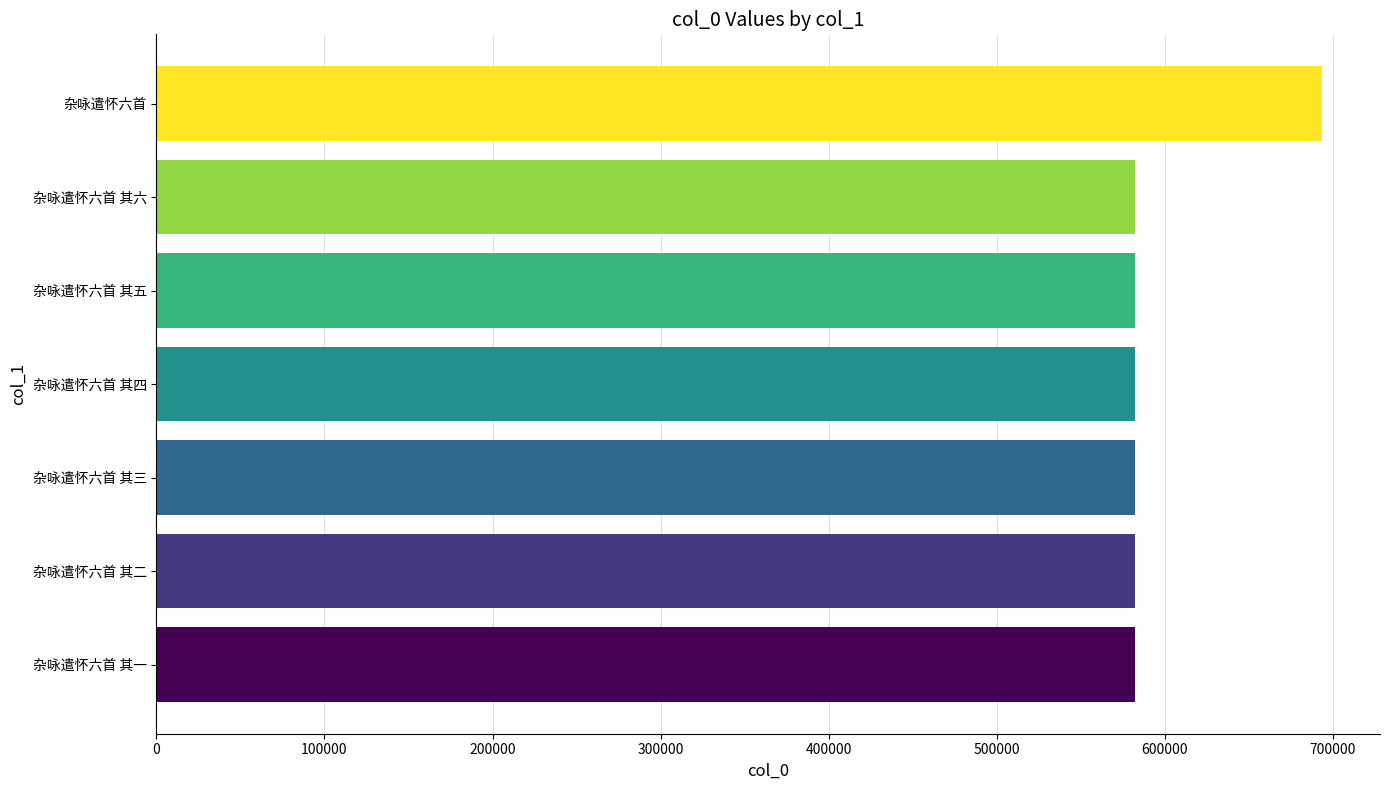

Approximately how many times larger is the value at 杂咏遣怀六首 compared to 杂咏遣怀六首 其三?

1.2